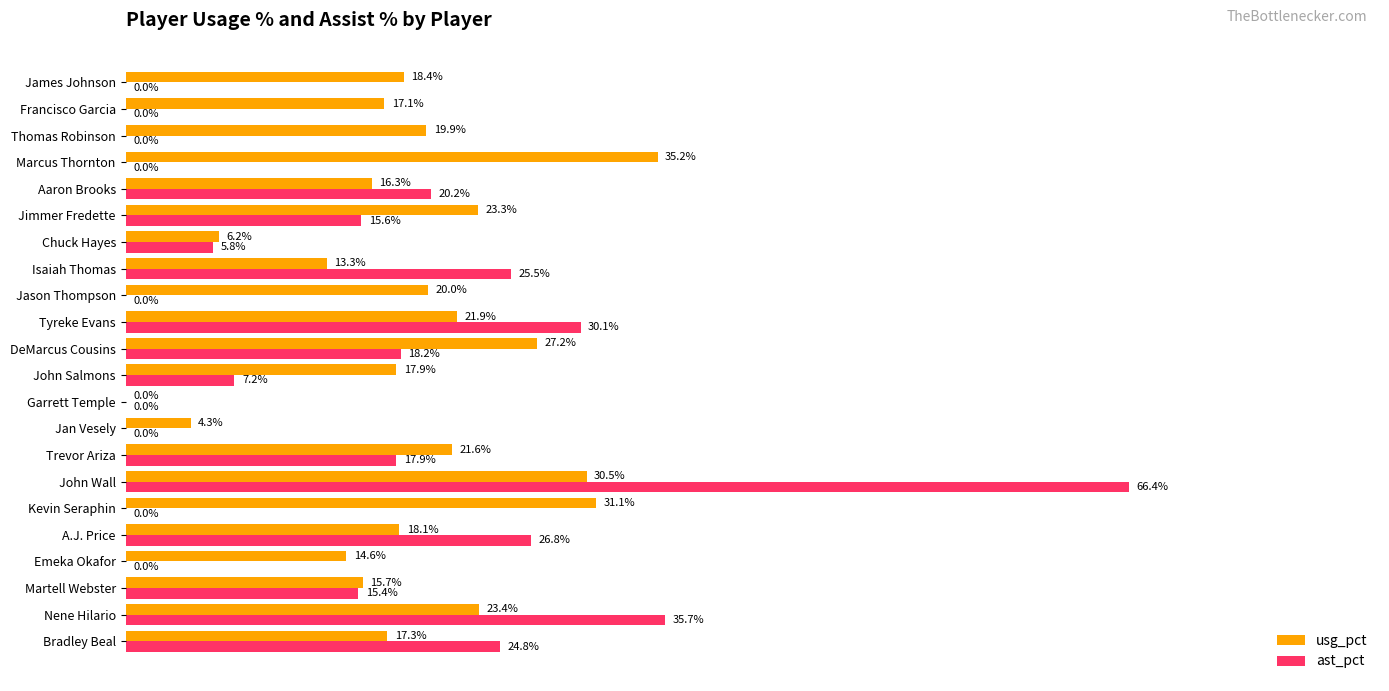

Where is usg_pct nearest to the value 17?

Francisco Garcia